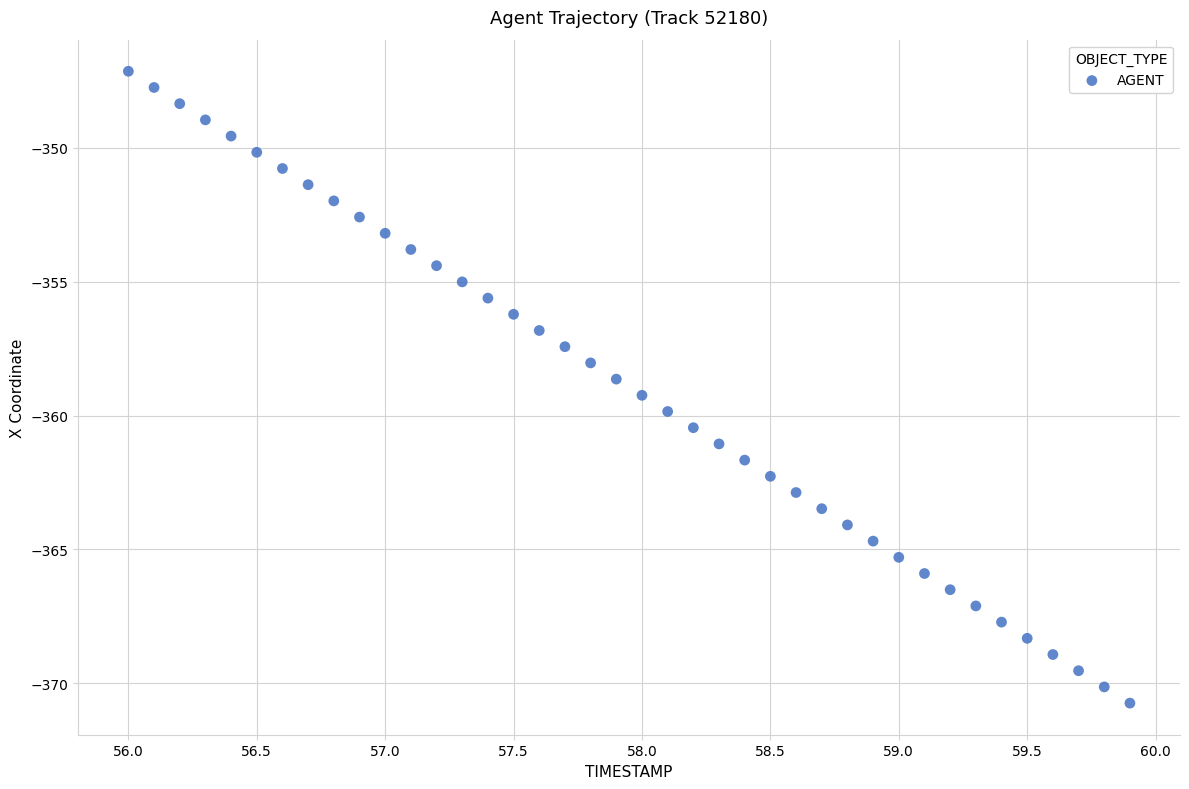

What is the range of Y values (max minus min)?

23.6